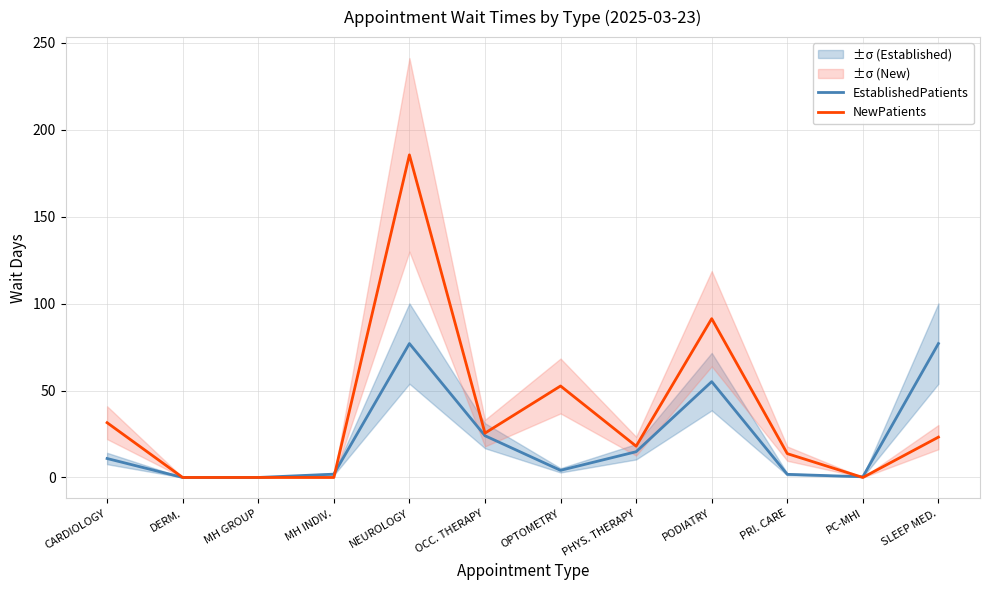

Which category has the highest value in the EstablishedPatients series?

NEUROLOGY